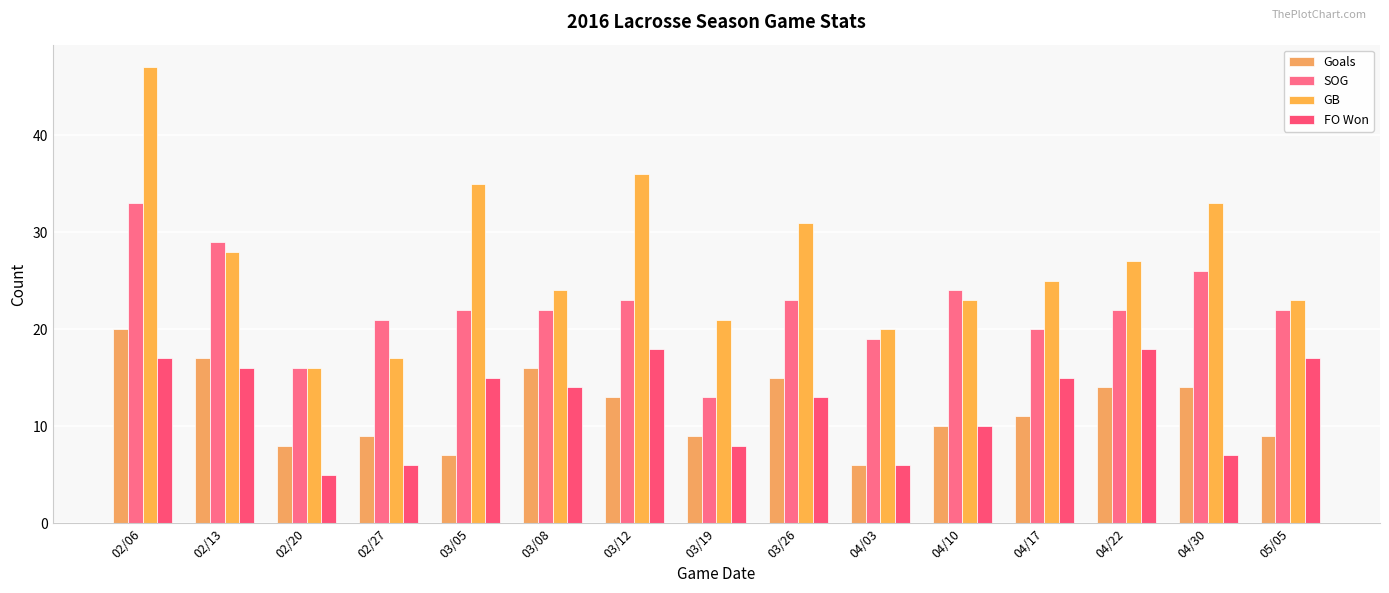

At how many categories does at least one series exceed 45?

1